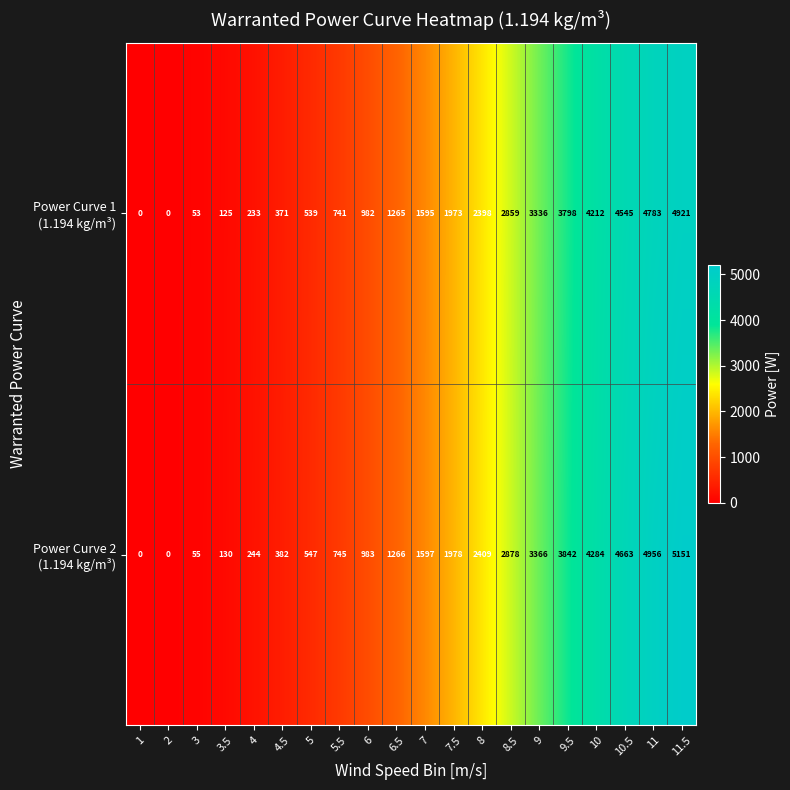

At how many categories does at least one series exceed 3737?

5